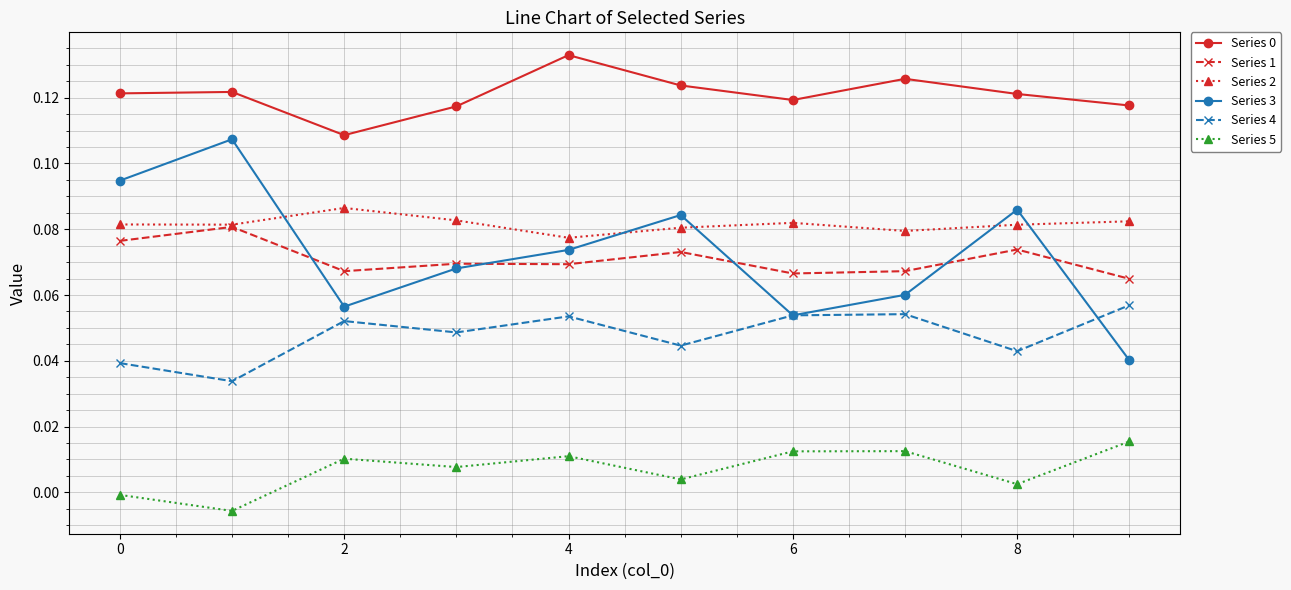

True or false: Series 5 has more than 0 points higher than both neighbors.

True